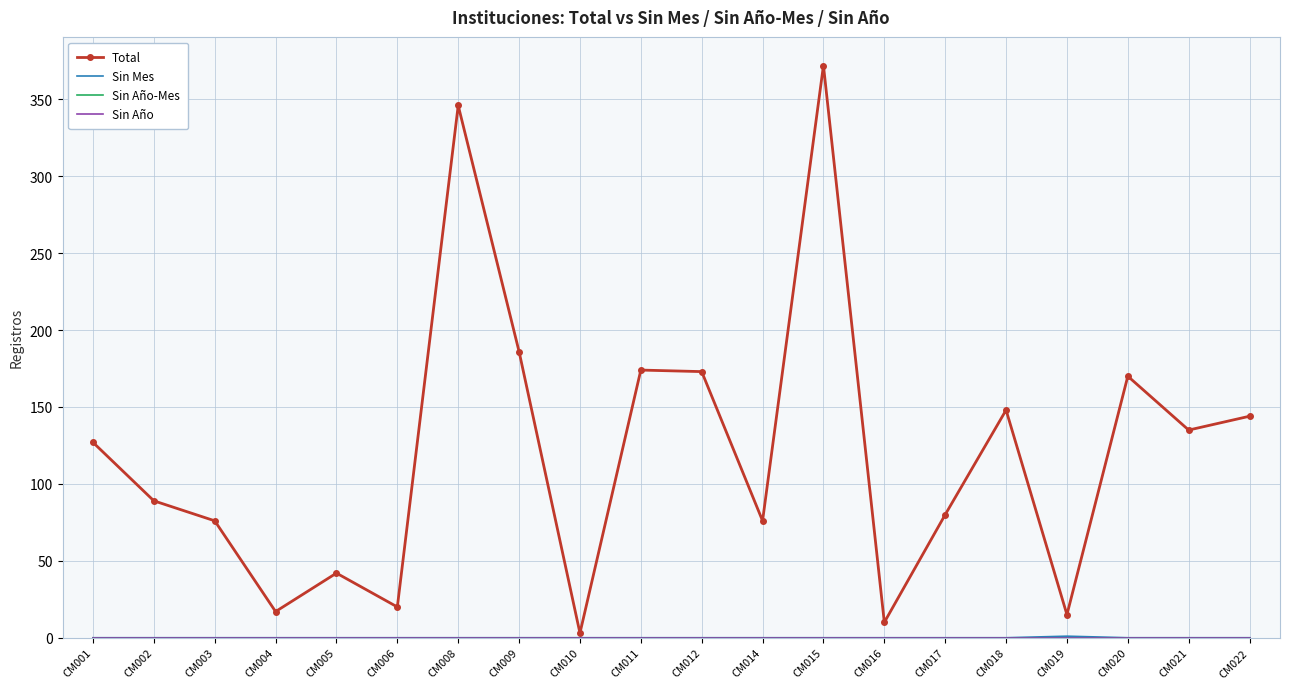

The Total series shows 1 at CM010. True or false?

False